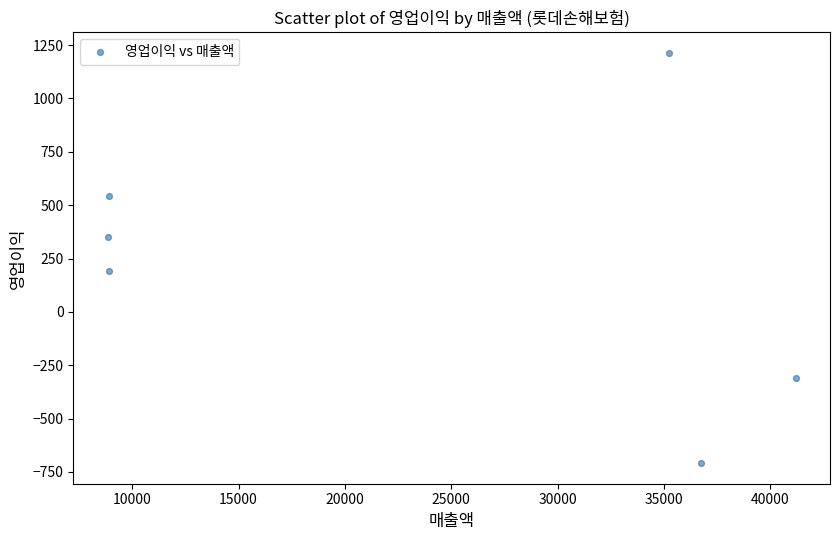

What is the range of X values (max minus min)?

32332